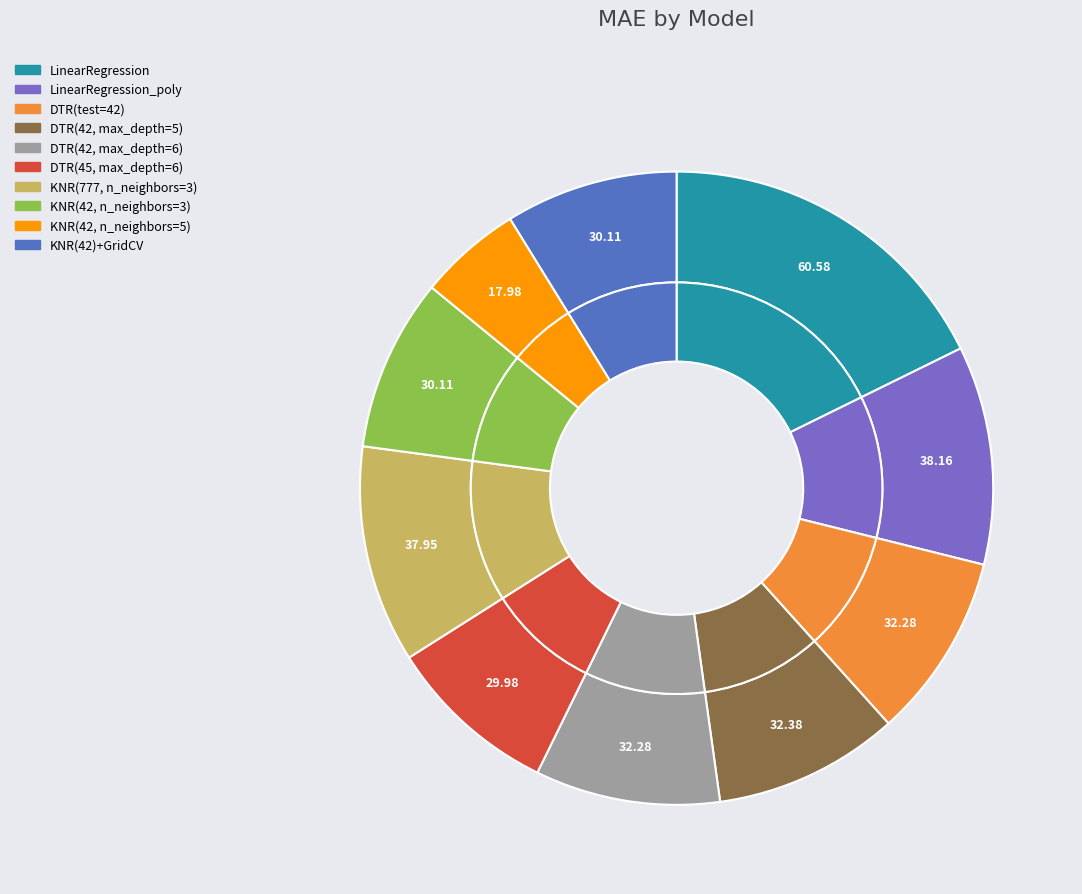

To the nearest percent, what is the difference between the largest and smallest slice percentages?

12%